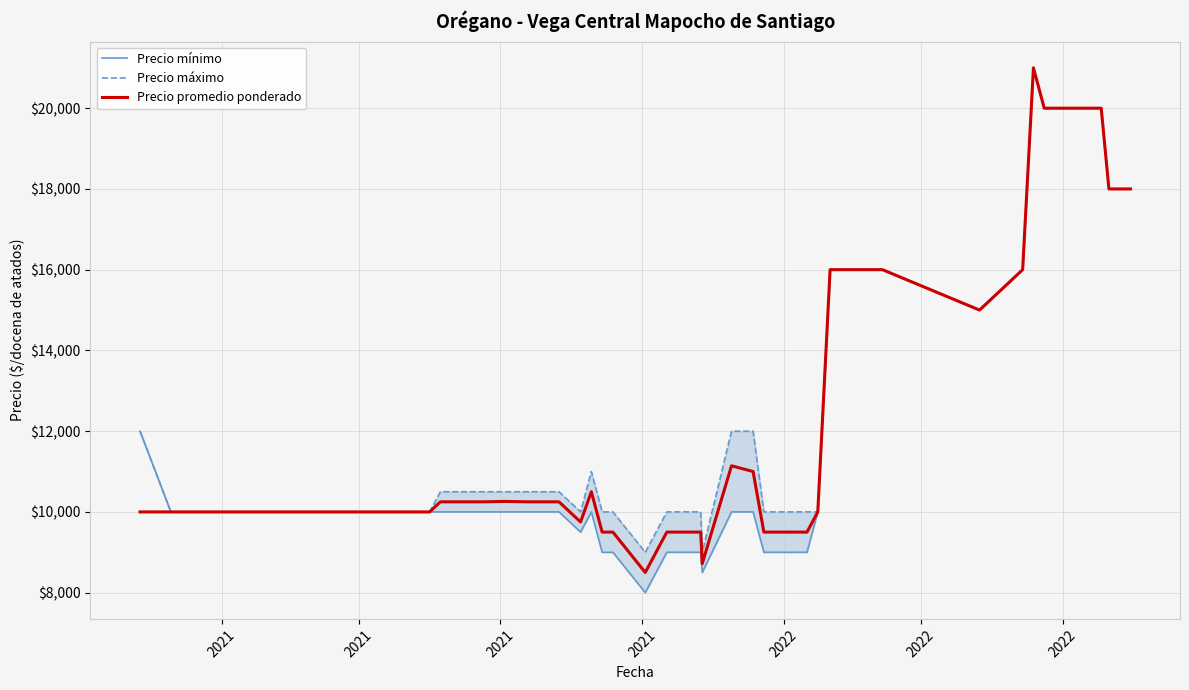

True or false: Precio máximo and Precio mínimo cross at least once.

False